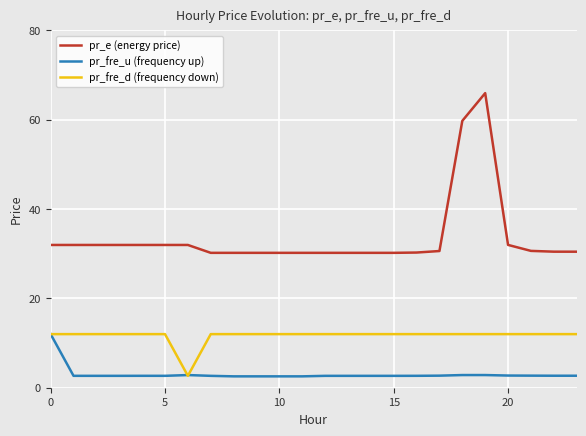

List the series in order of their overall mean, lowest first.

pr_fre_u (frequency up), pr_fre_d (frequency down), pr_e (energy price)